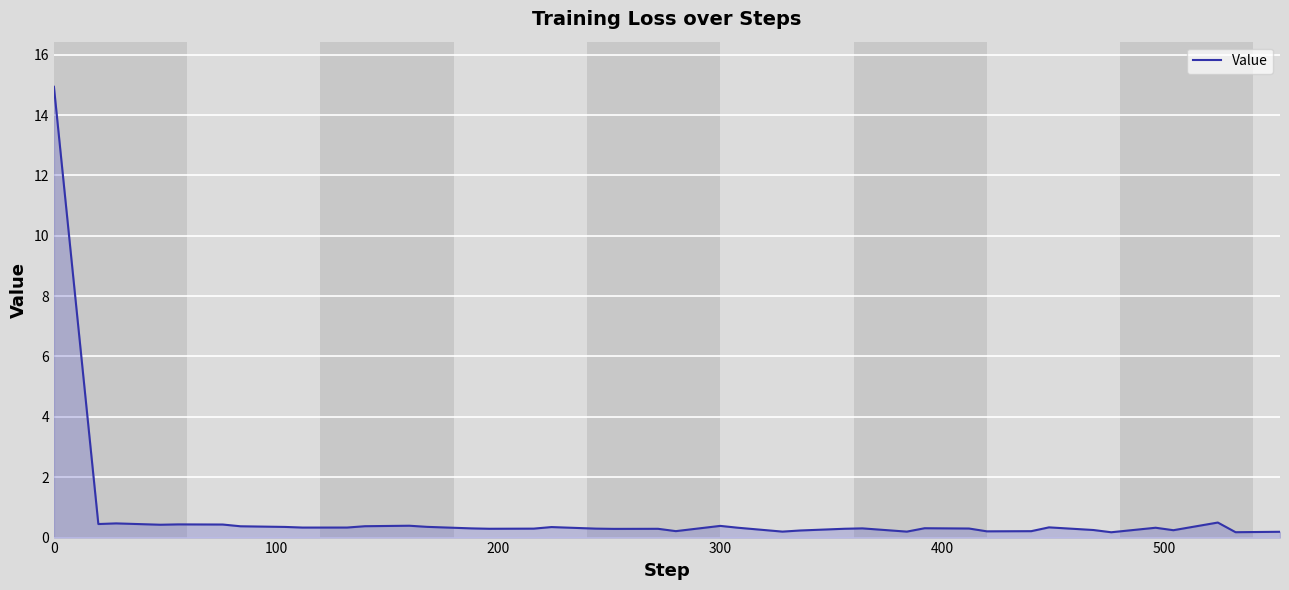

What is the greatest value displayed?

14.9